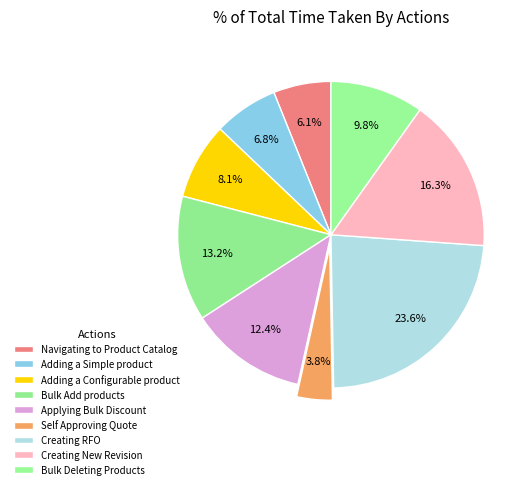

True or false: Bulk Add products accounts for 25% of the total.

False